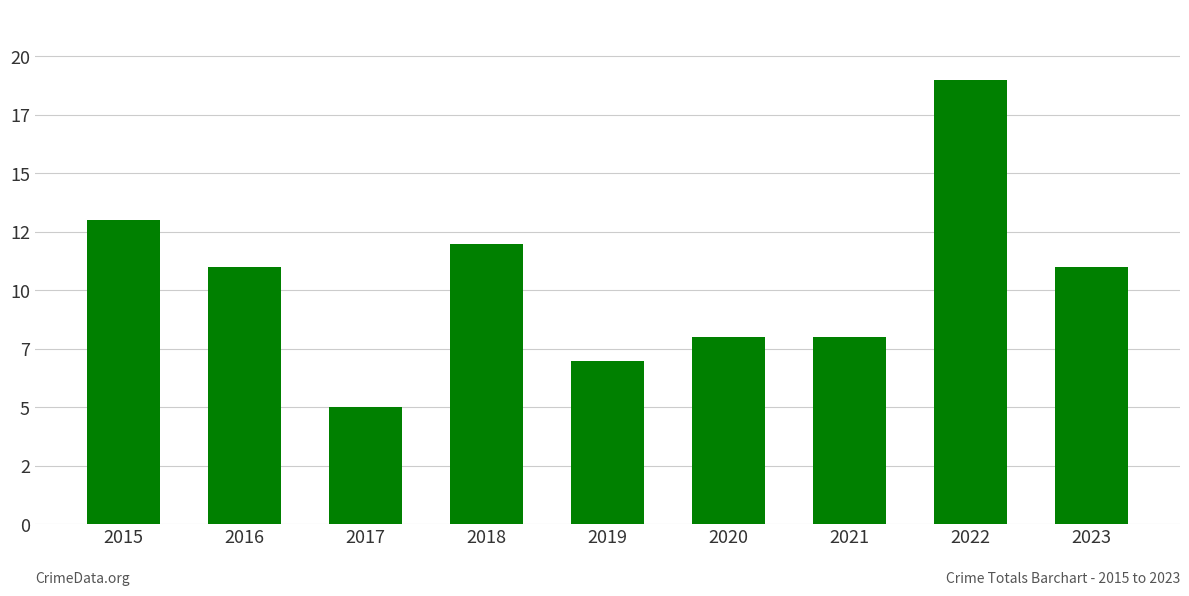

What is the difference between the values at 2020 and 2017?

3